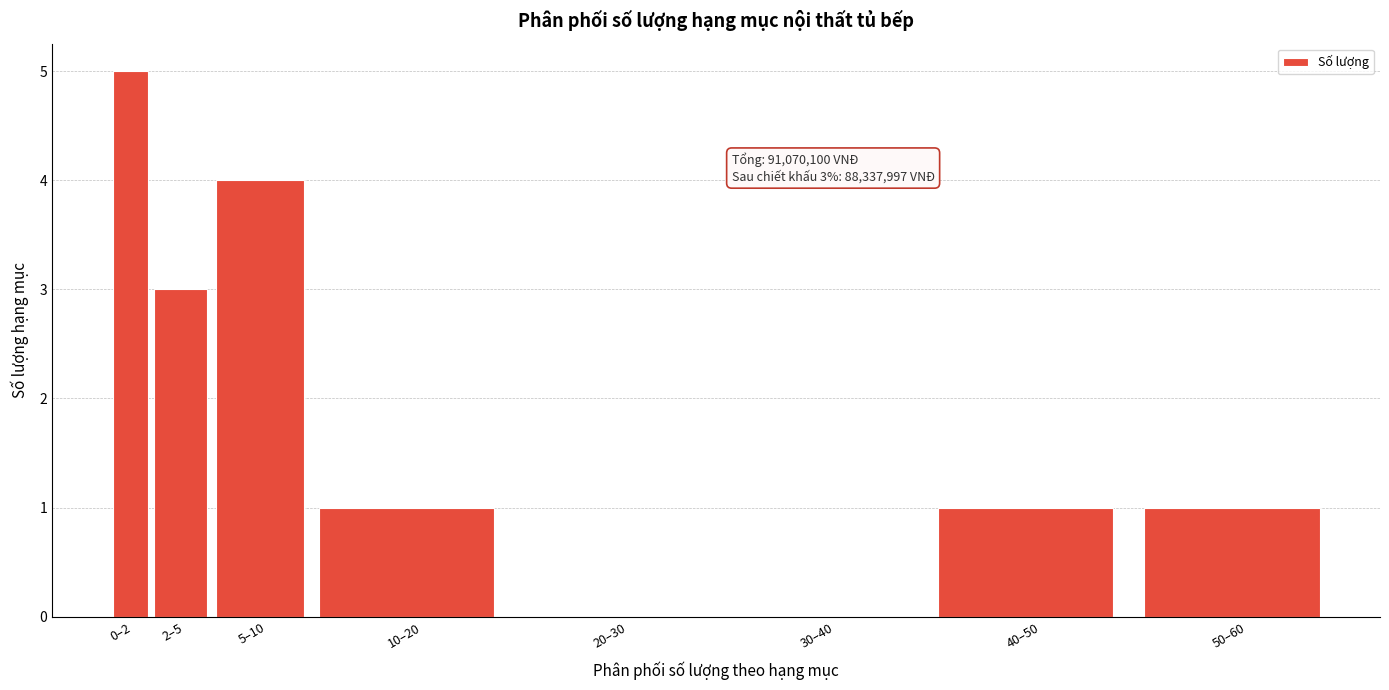

Reading left to right, what are all the values shown in this chart?

0–2=5	2–5=3	5–10=4	10–20=1	20–30=0	30–40=0	40–50=1	50–60=1